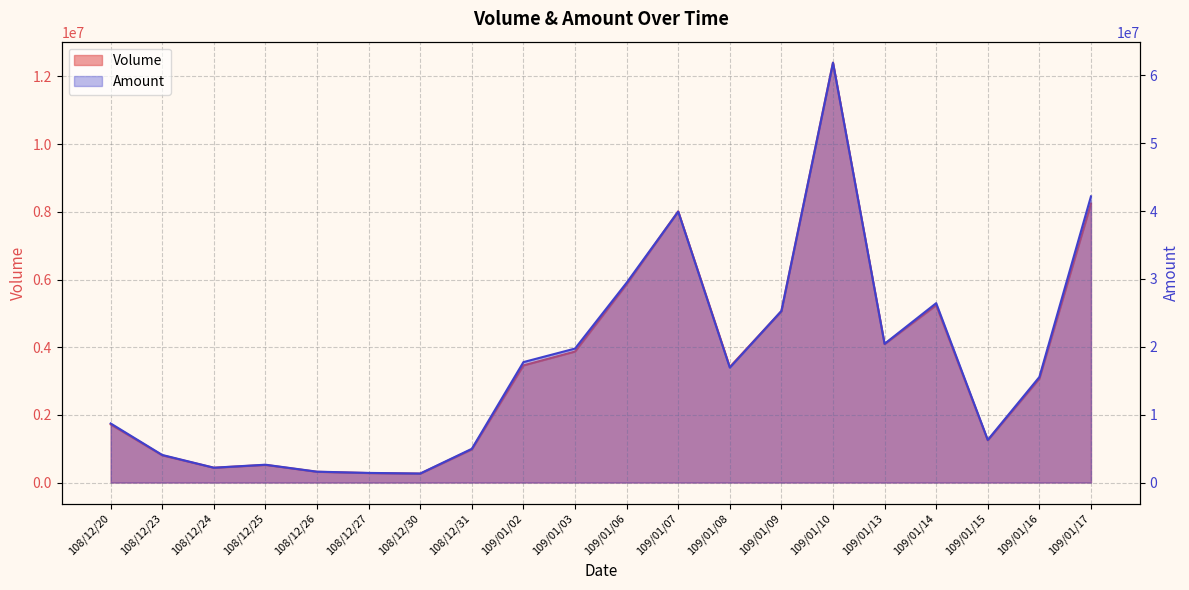

List the series in order of their overall mean, highest first.

Amount, Volume